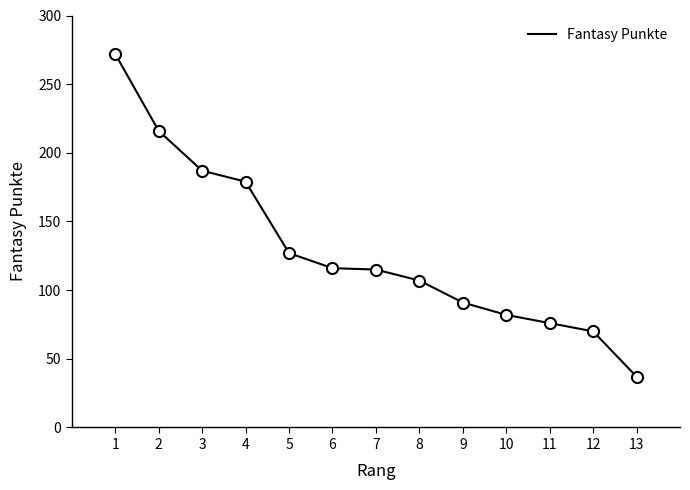

What is the sum of the values at 5 and 7?

242